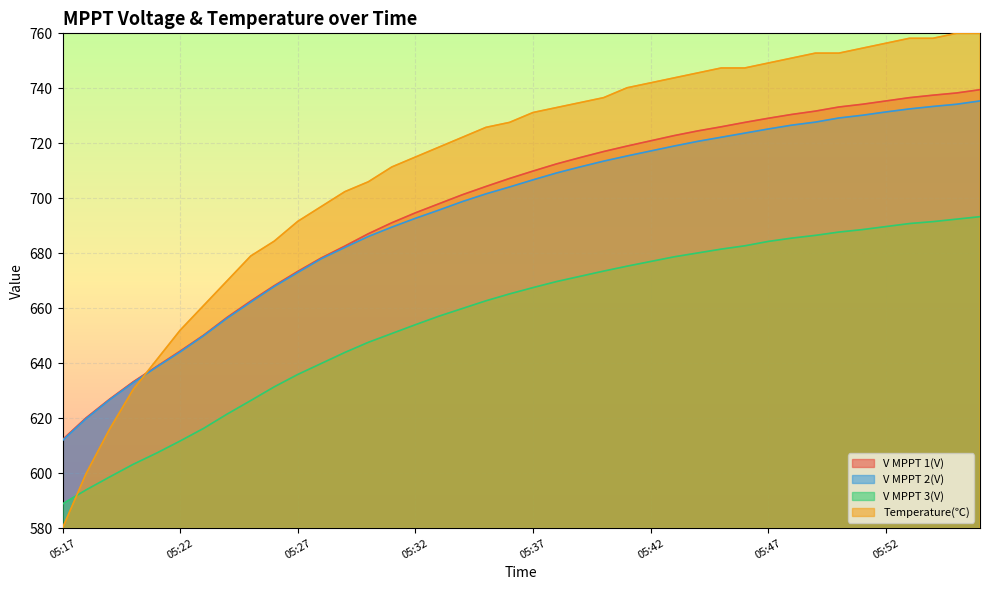

How many times do Temperature(℃) and V MPPT 2(V) cross each other?

1